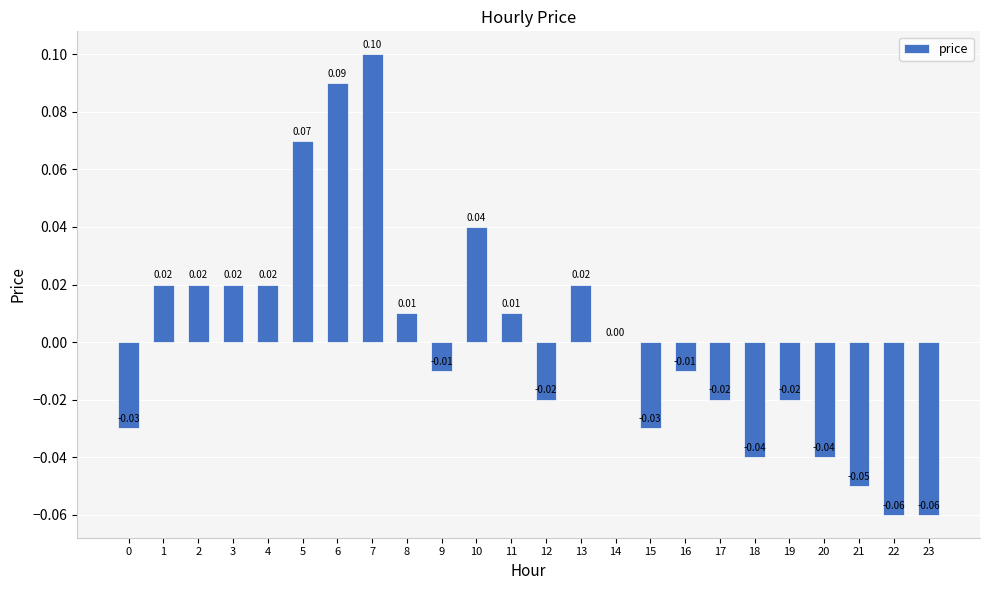

Count the number of categories in the chart.

24